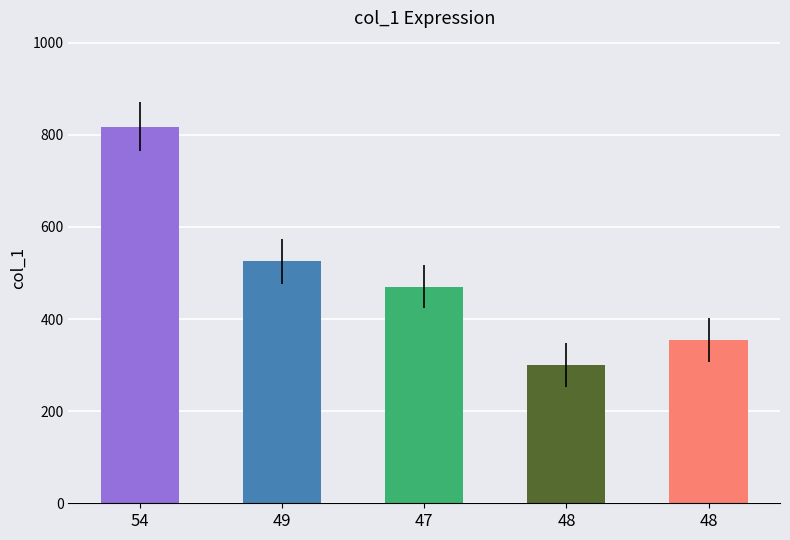

What is the sum of all values?

2469